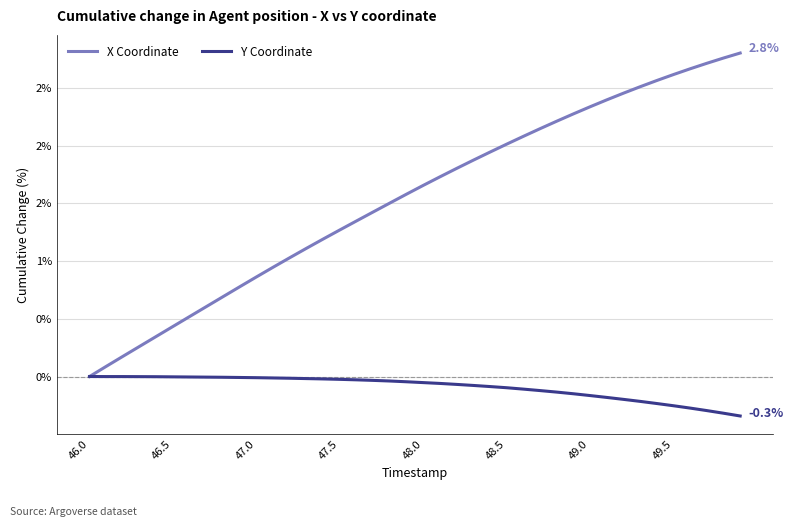

Which series has the largest range (max minus min)?

X Coordinate